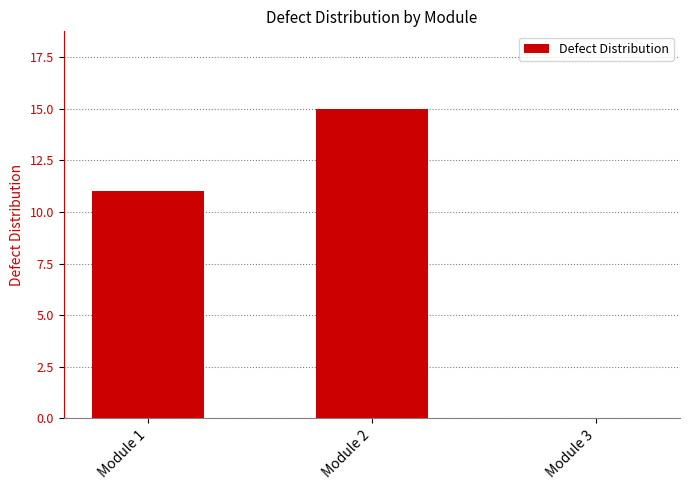

Is it true that the value at Module 2 is 15?

True